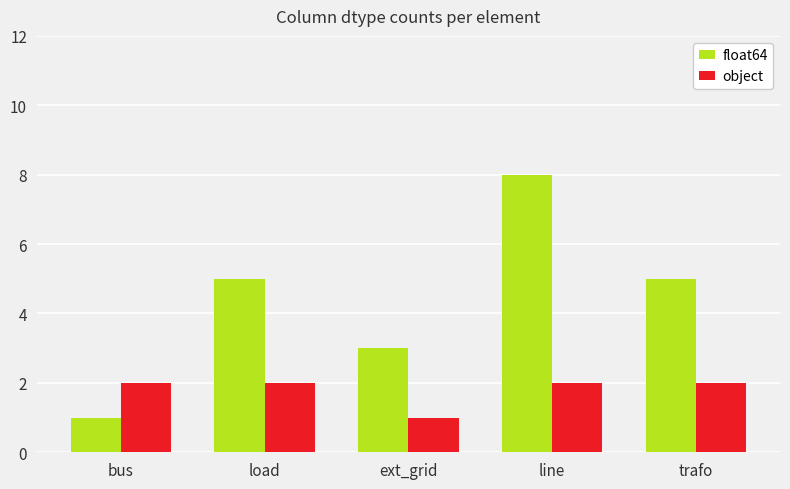

How many bars are there in total?

10